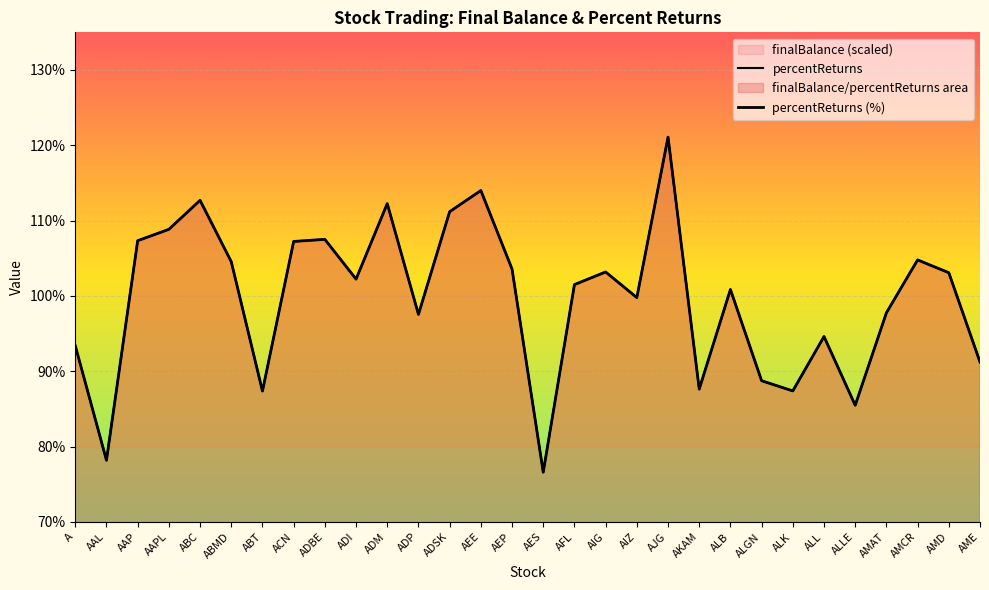

What is the approximate value of percentReturns at AMAT?

97.8